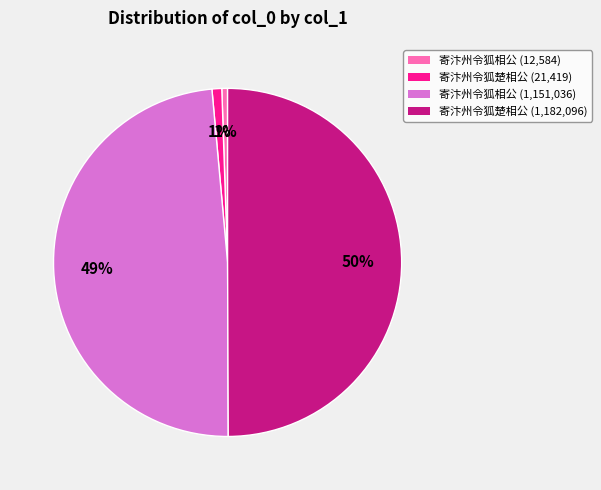

To the nearest percent, what is the difference between the largest and smallest slice percentages?

49%